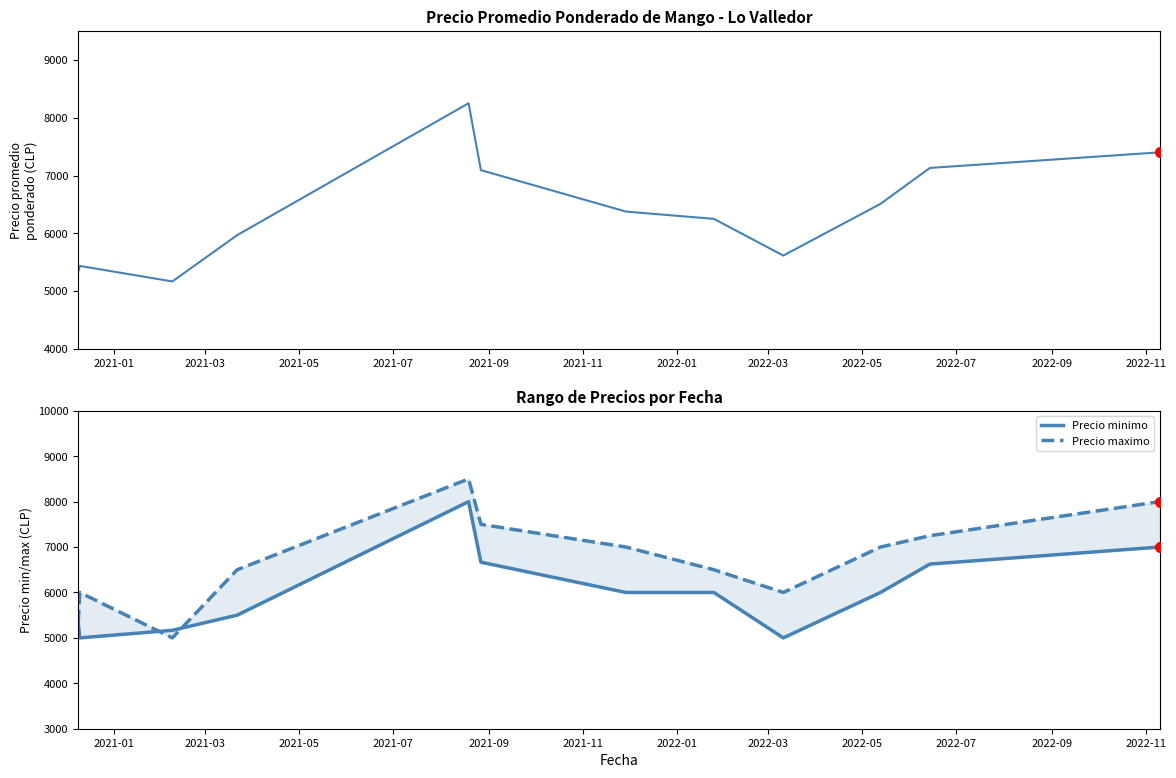

How many lines are shown in the chart?

3